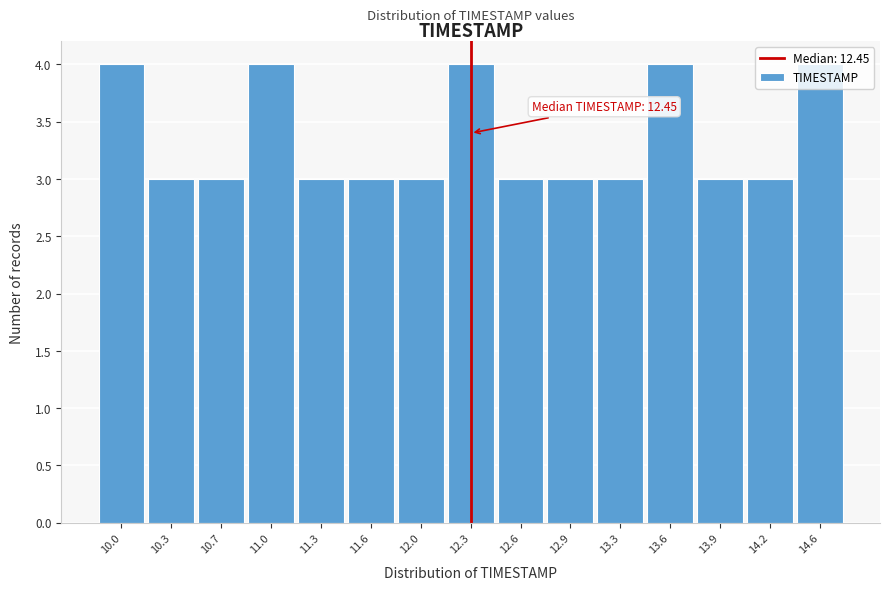

What is the value of the 11th bar from the left?

3